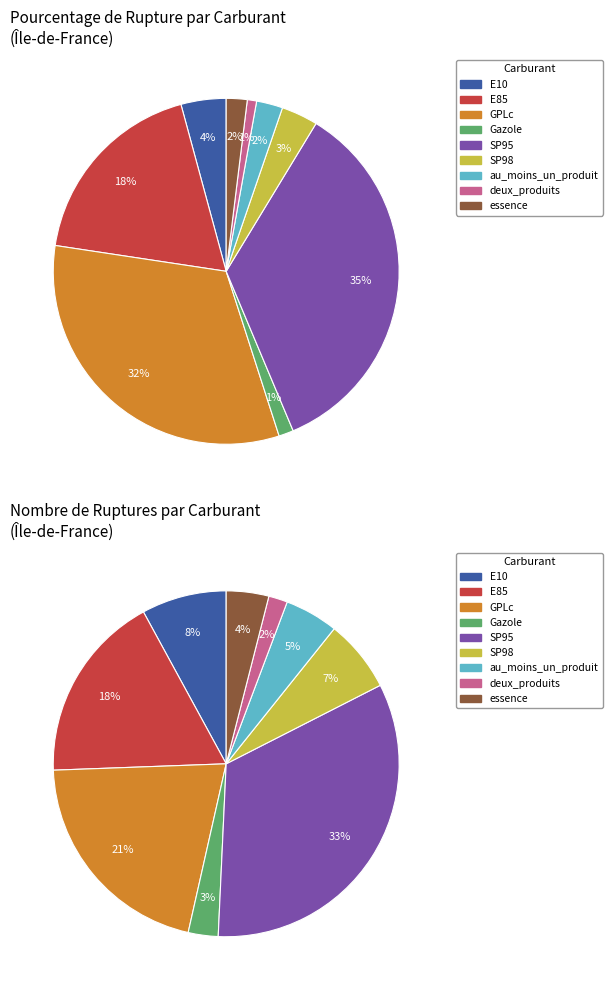

To the nearest percent, what is the average slice percentage?

11%